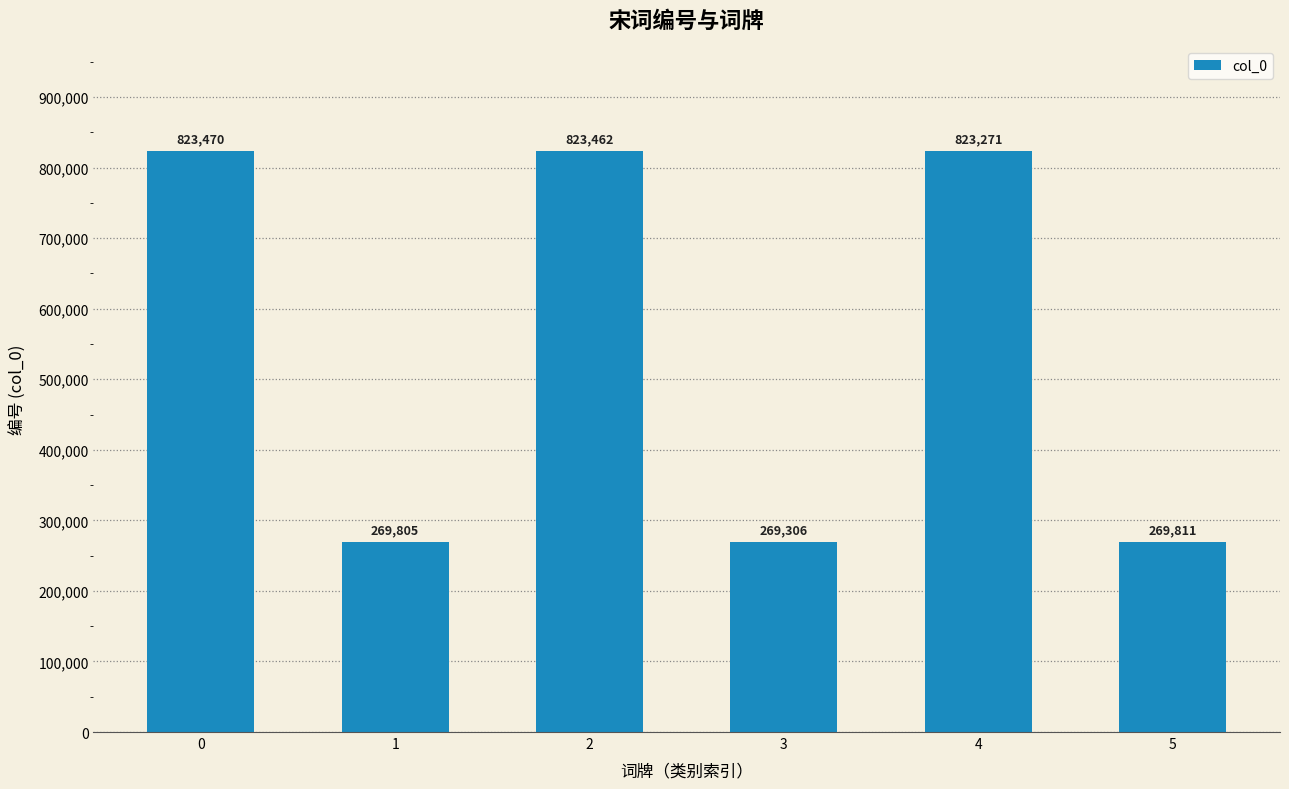

What is the average value?

546521